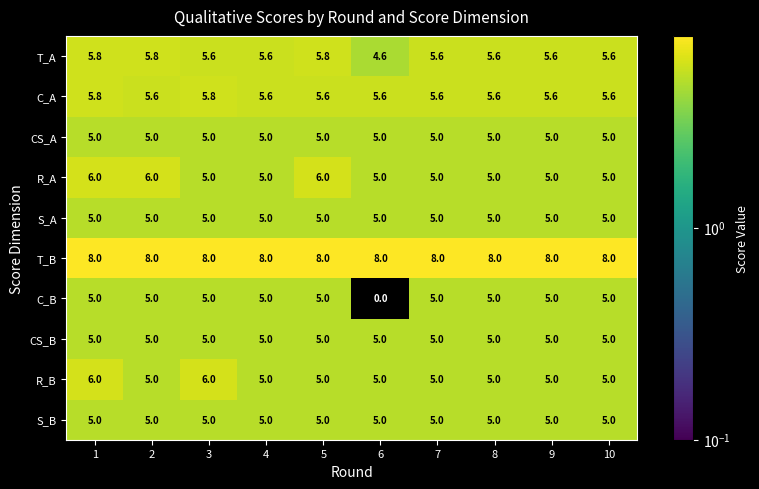

At which category is the sum across all series the highest?

1